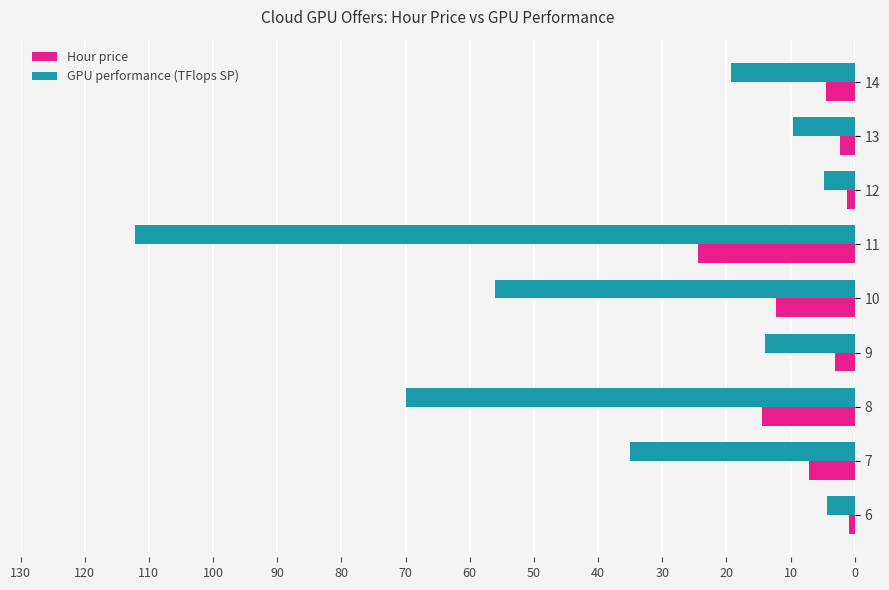

At which label is GPU performance (TFlops SP) closest to 58?

10